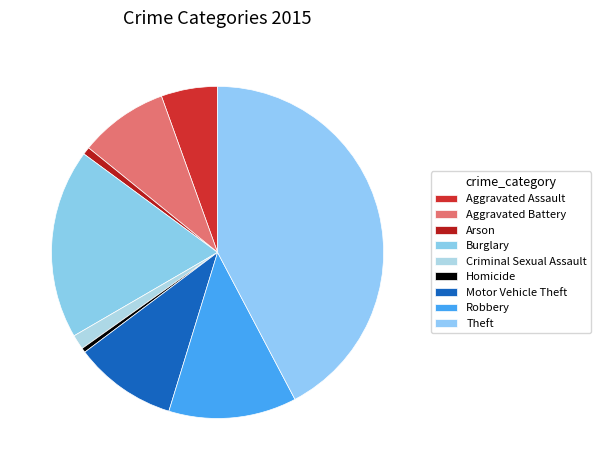

Does Burglary account for over 50% of the chart?

No